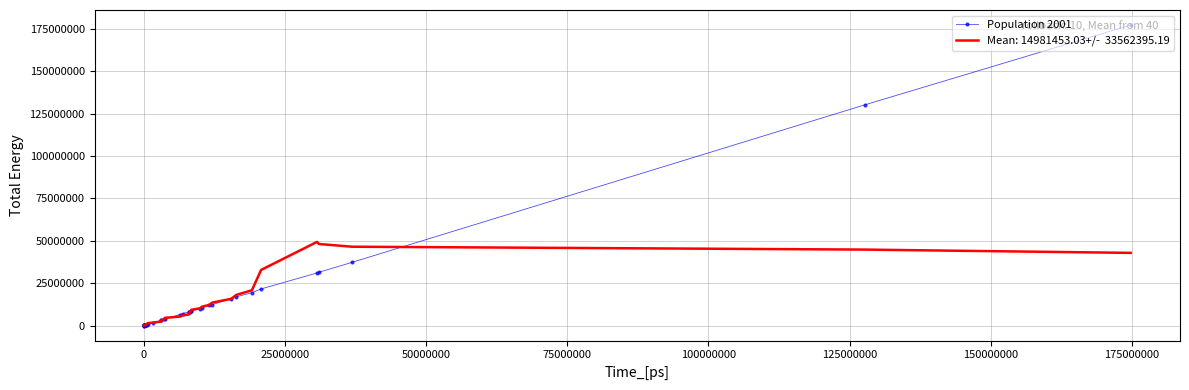

What is the greatest value displayed?

177196054.0